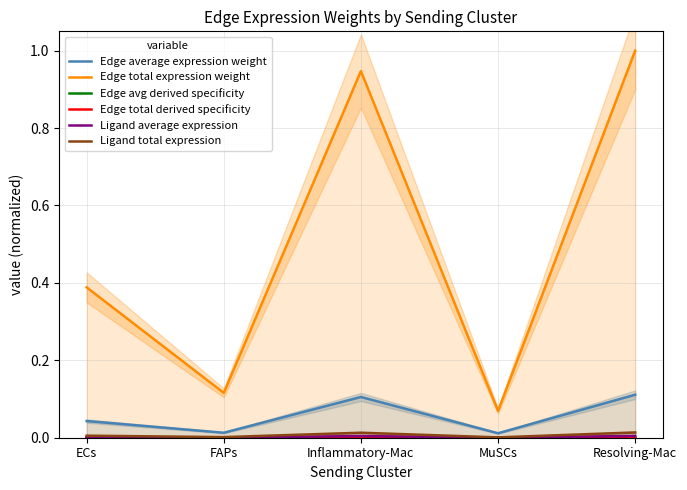

The value of Edge total derived specificity at ECs is 0.0. True or false?

False